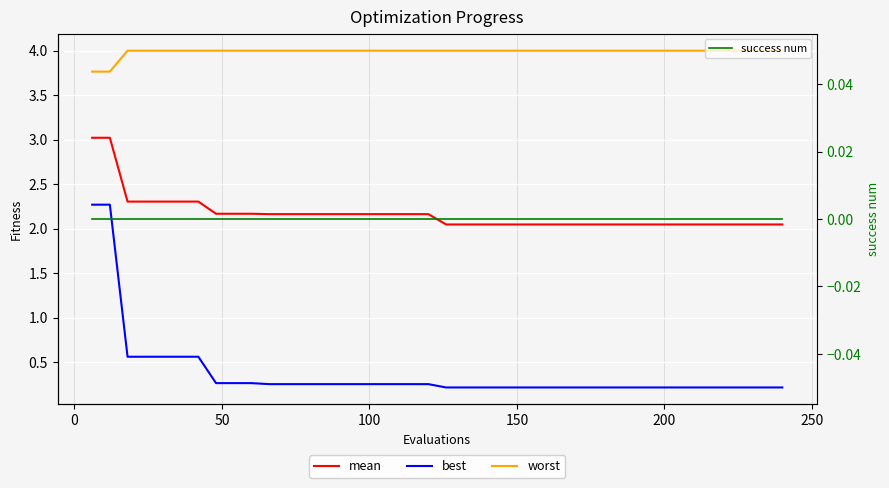

What is the sum of all best values?

14.9